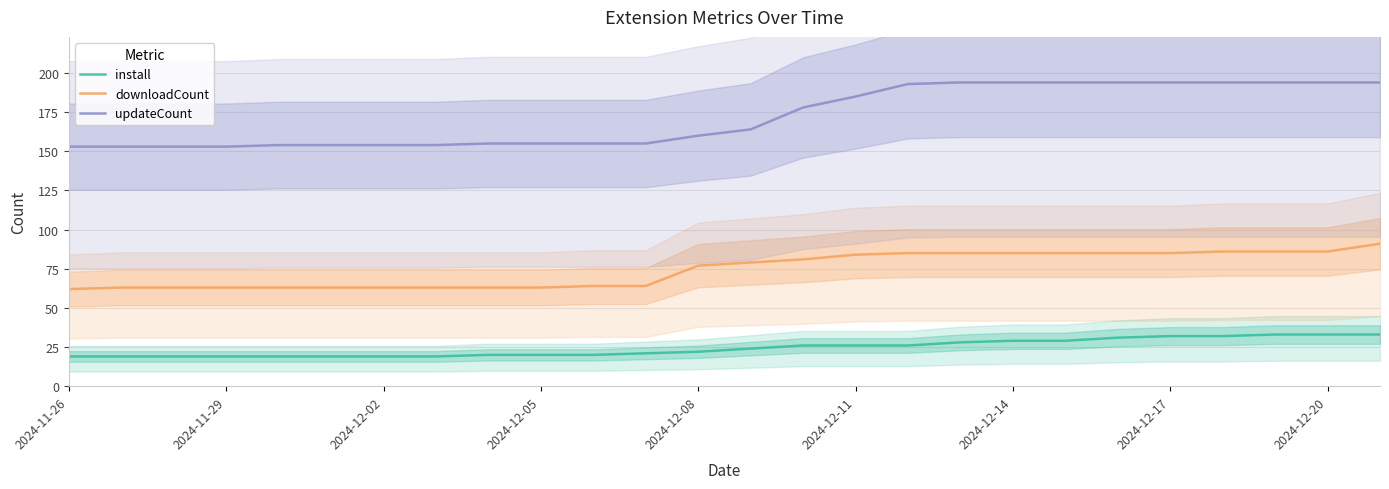

What is the maximum value for downloadCount?

91